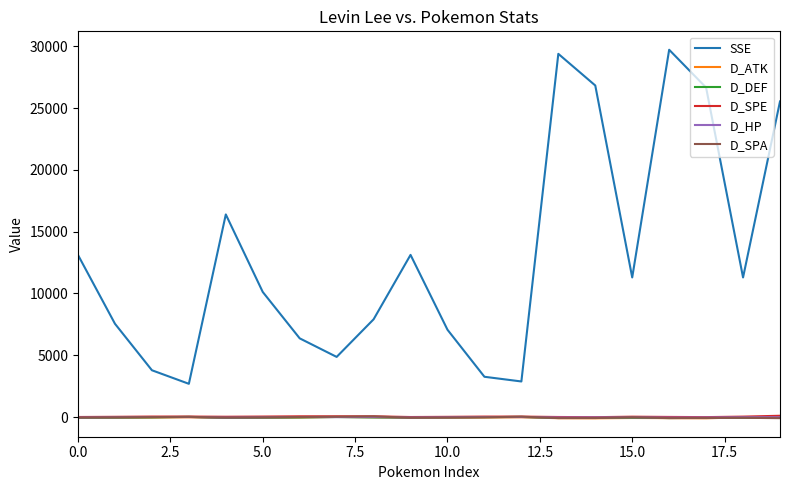

Which series has the widest spread of values?

SSE